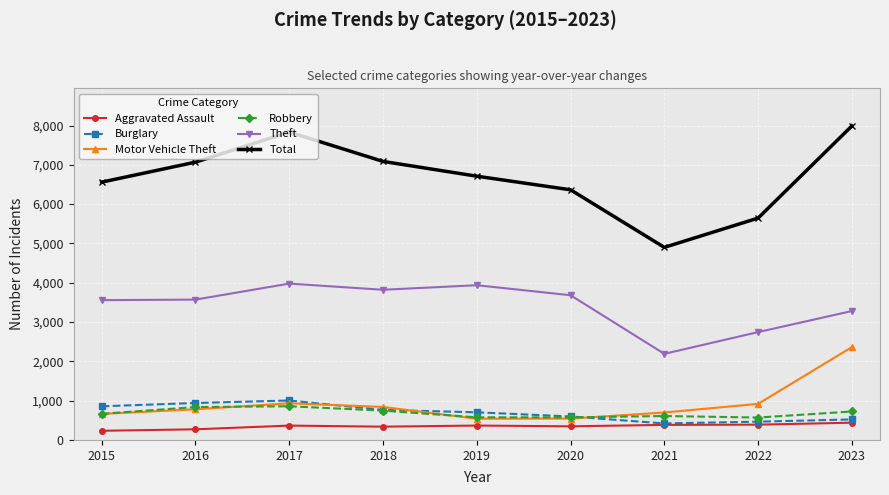

What is the maximum value shown in the chart?

7989